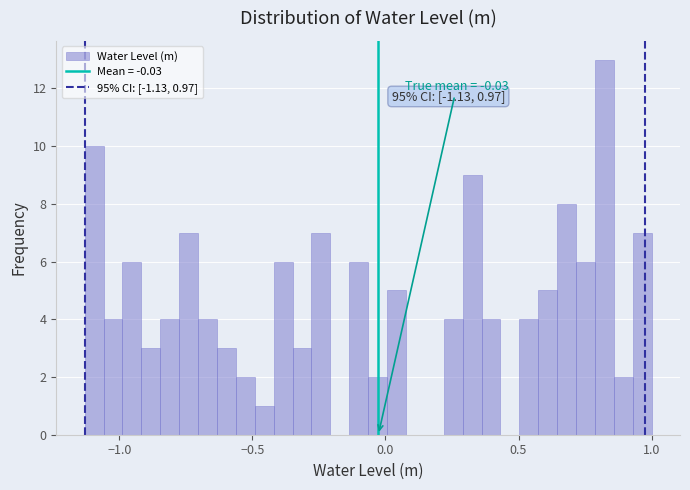

Read against the x-axis, roughly where is the centre of the tallest bar?

0.80